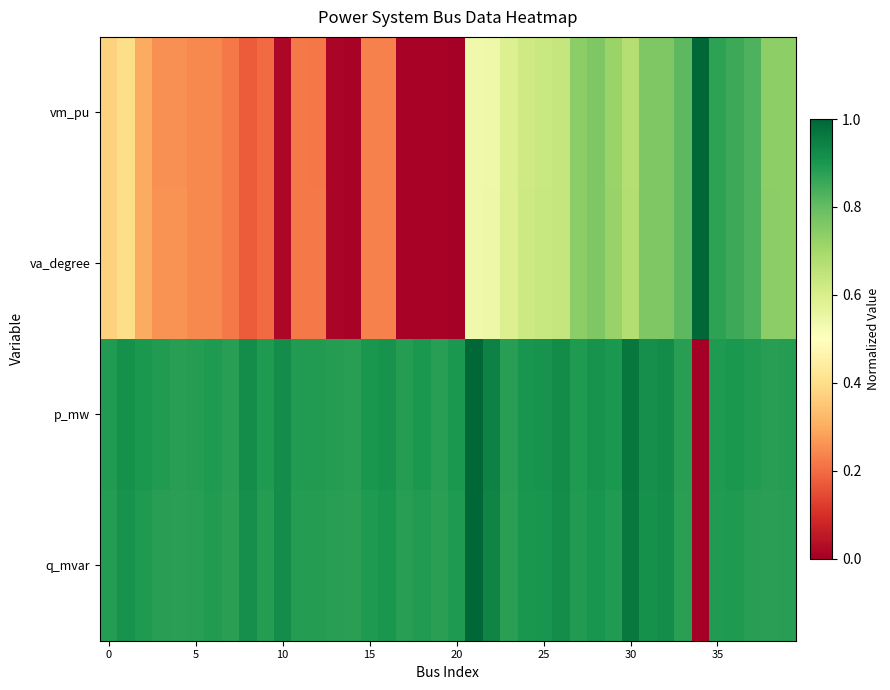

At which category is the sum across all series the highest?

35